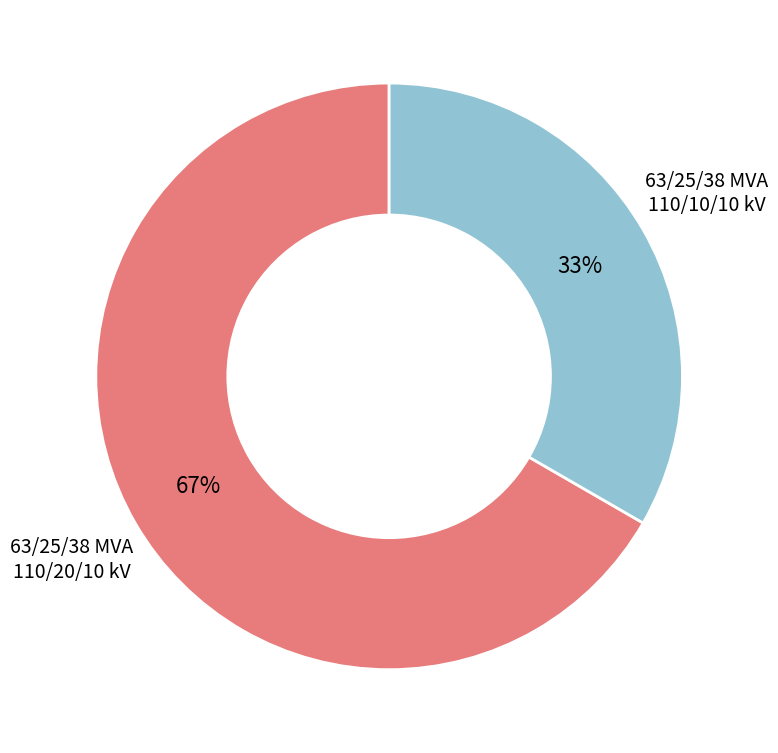

Rank the categories by value from highest to lowest.

63/25/38 MVA 110/20/10 kV, 63/25/38 MVA 110/10/10 kV